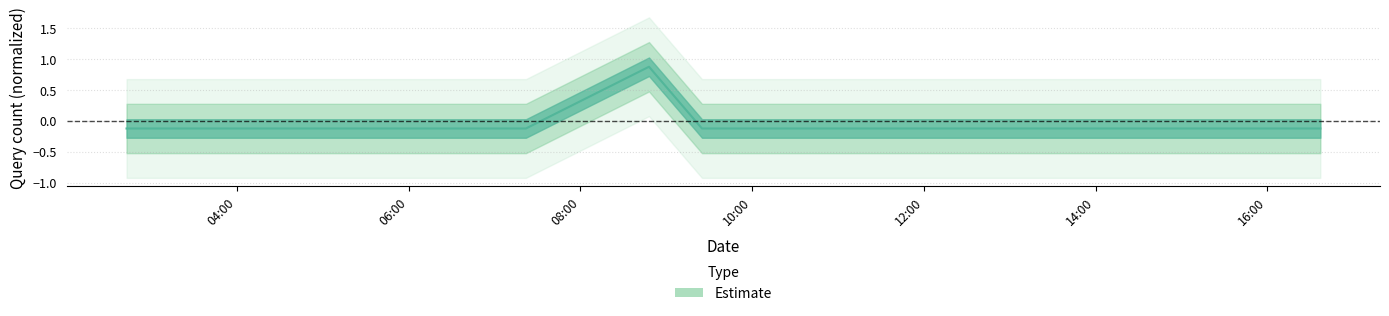

How many distinct data groups are displayed?

1